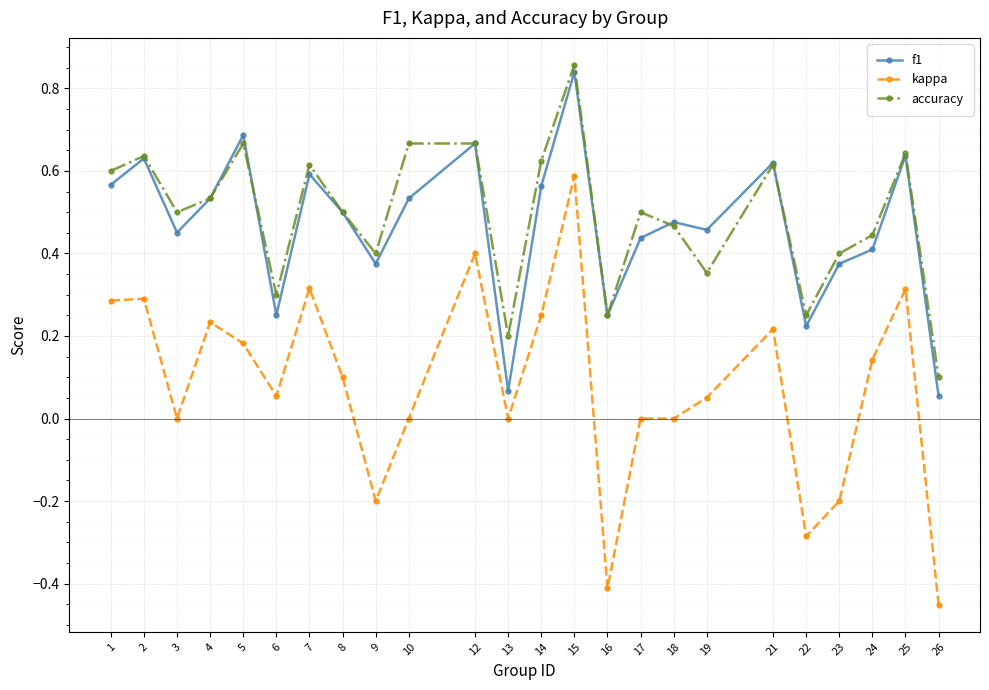

True or false: kappa and accuracy intersect in this chart.

False